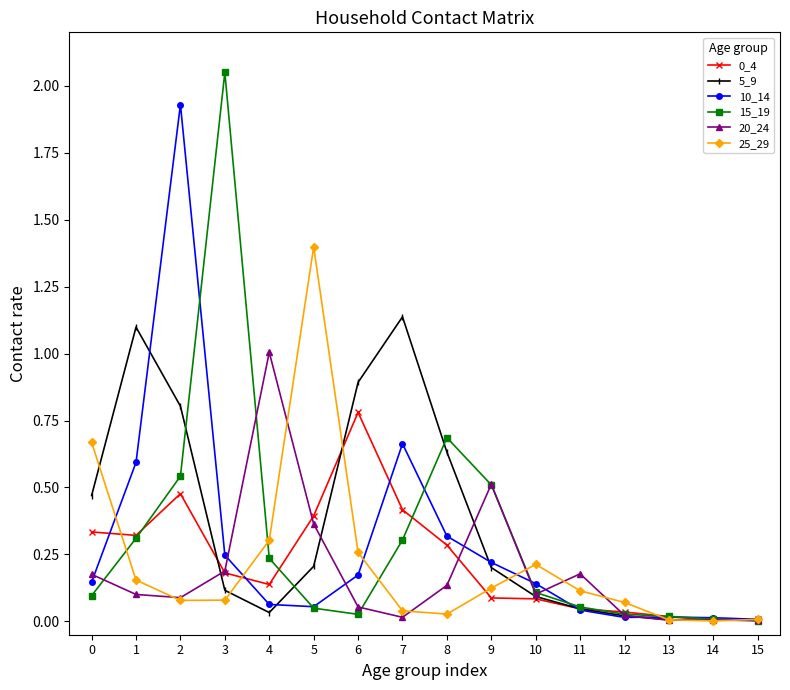

Which series has the widest spread of values?

15_19